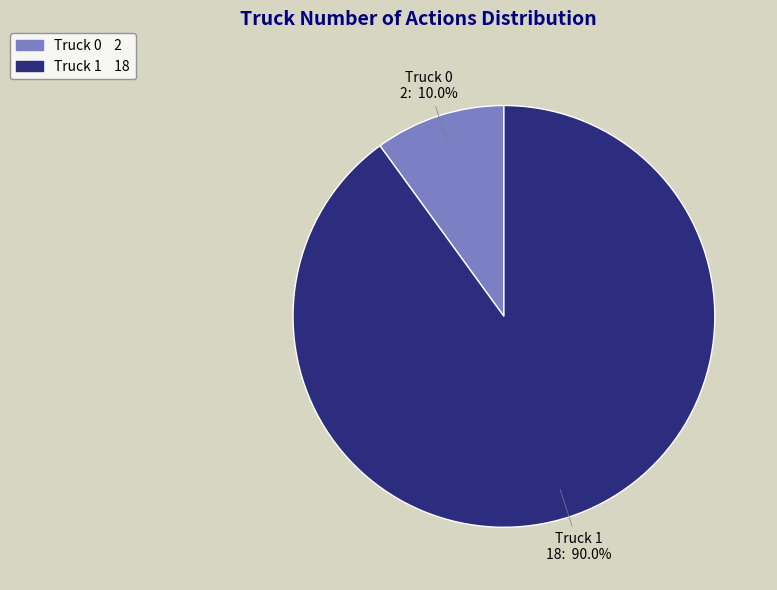

What is the smallest slice in the pie chart?

Truck 0